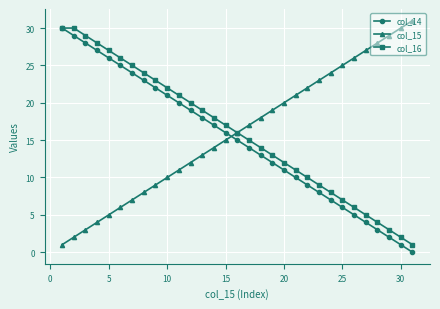

Which series ends up on top after the final intersection of col_15 and col_14?

col_15